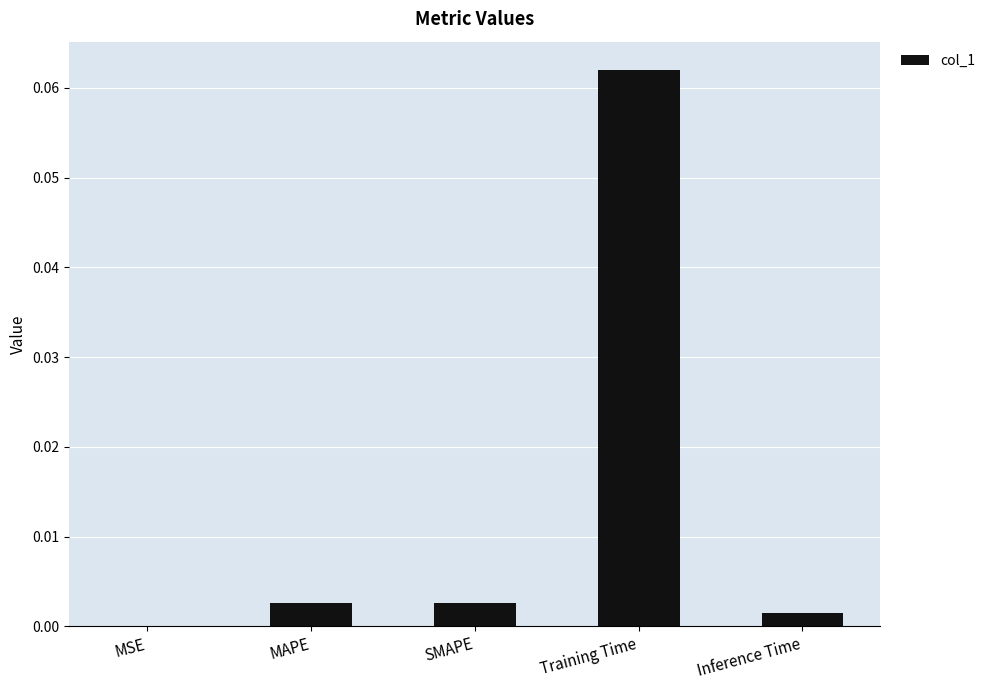

Are the bars horizontal?

No